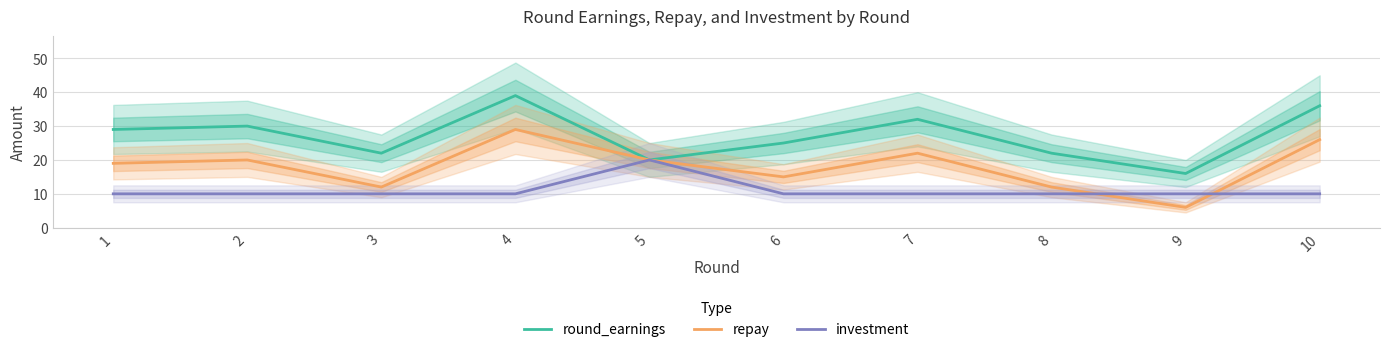

The value of round_earnings at 8 is 39. True or false?

False